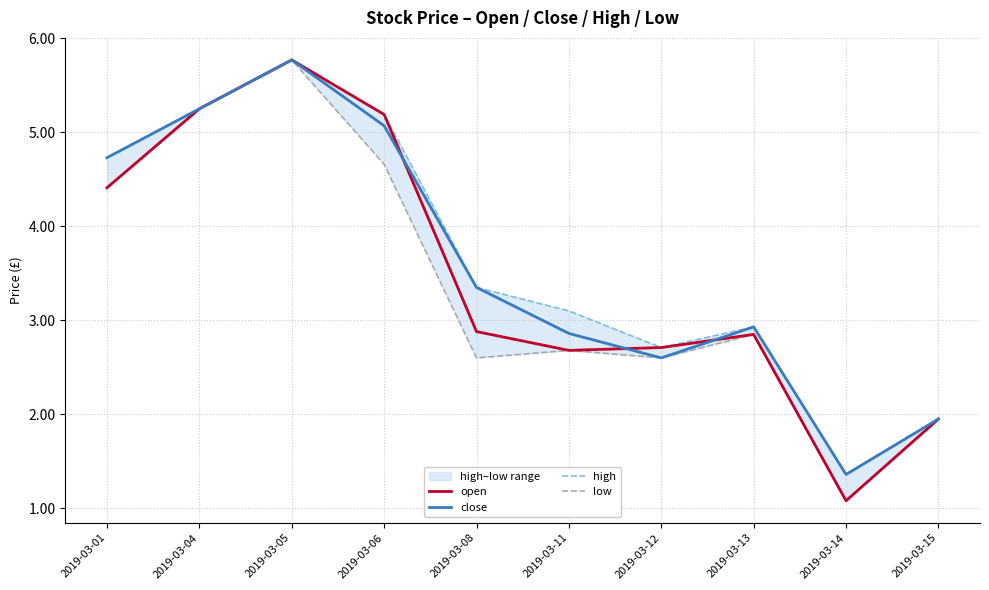

What is the value of the high point at the 6th from the left?

3.1